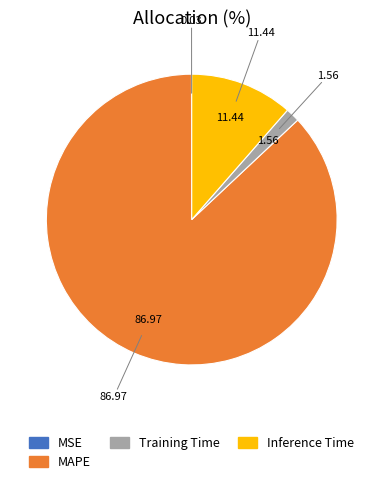

Which slice is the largest?

MAPE